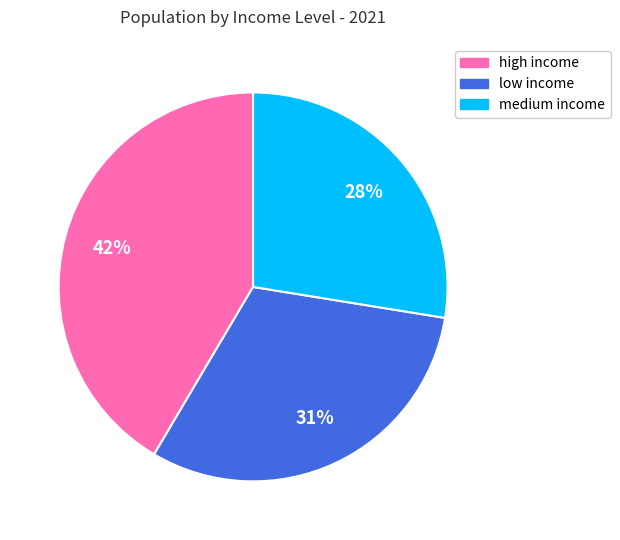

To the nearest percent, what percentage of the pie is low income?

31%